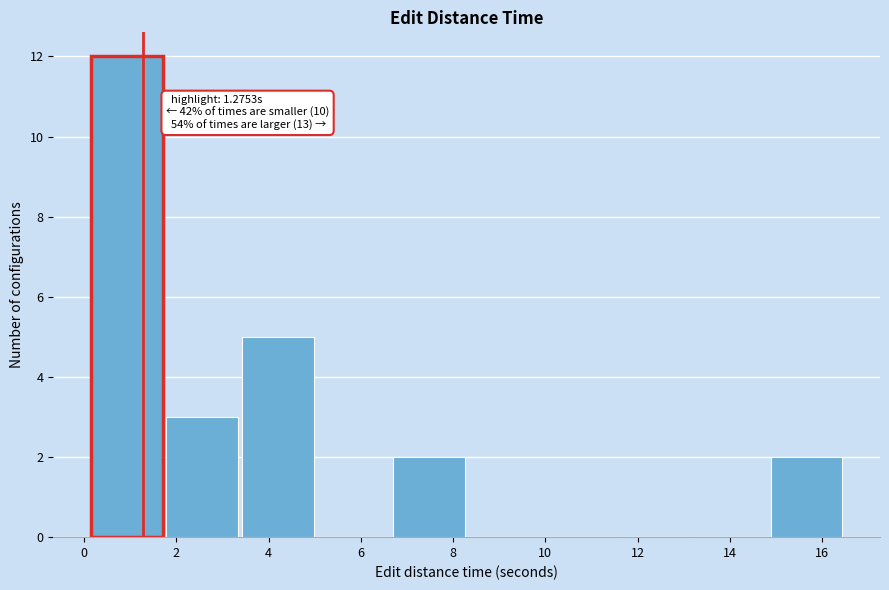

Over which range of the x-axis is the bar tallest?

0.2 to 1.8